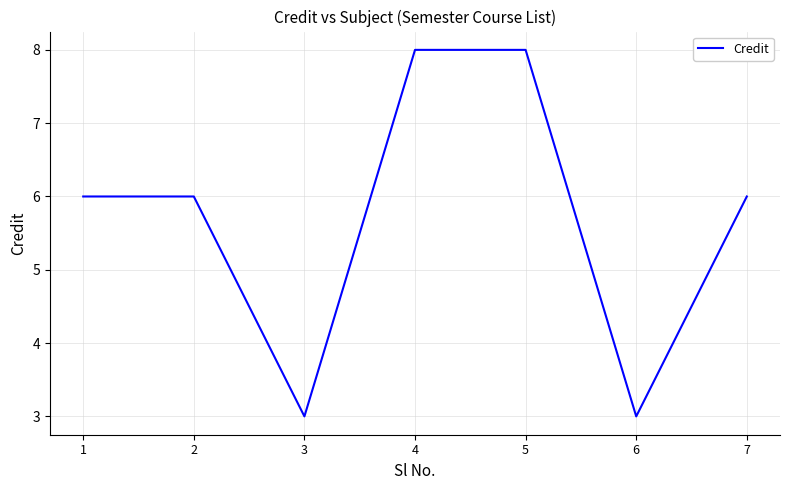

The chart shows a value of 1 at 3. True or false?

False